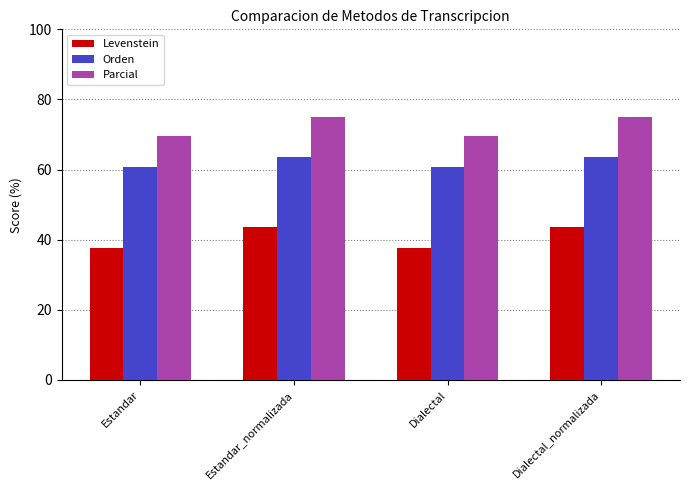

Are the bars grouped side by side (vs. stacked)?

Yes